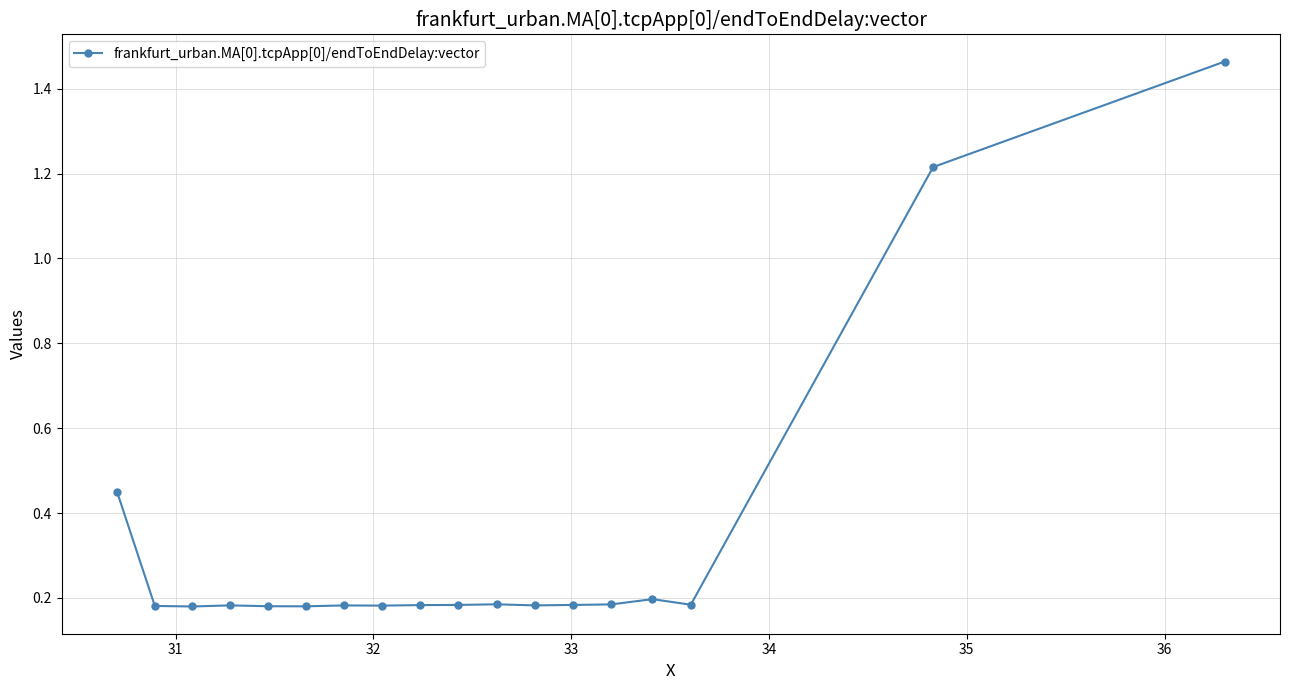

What is the average value?

0.3